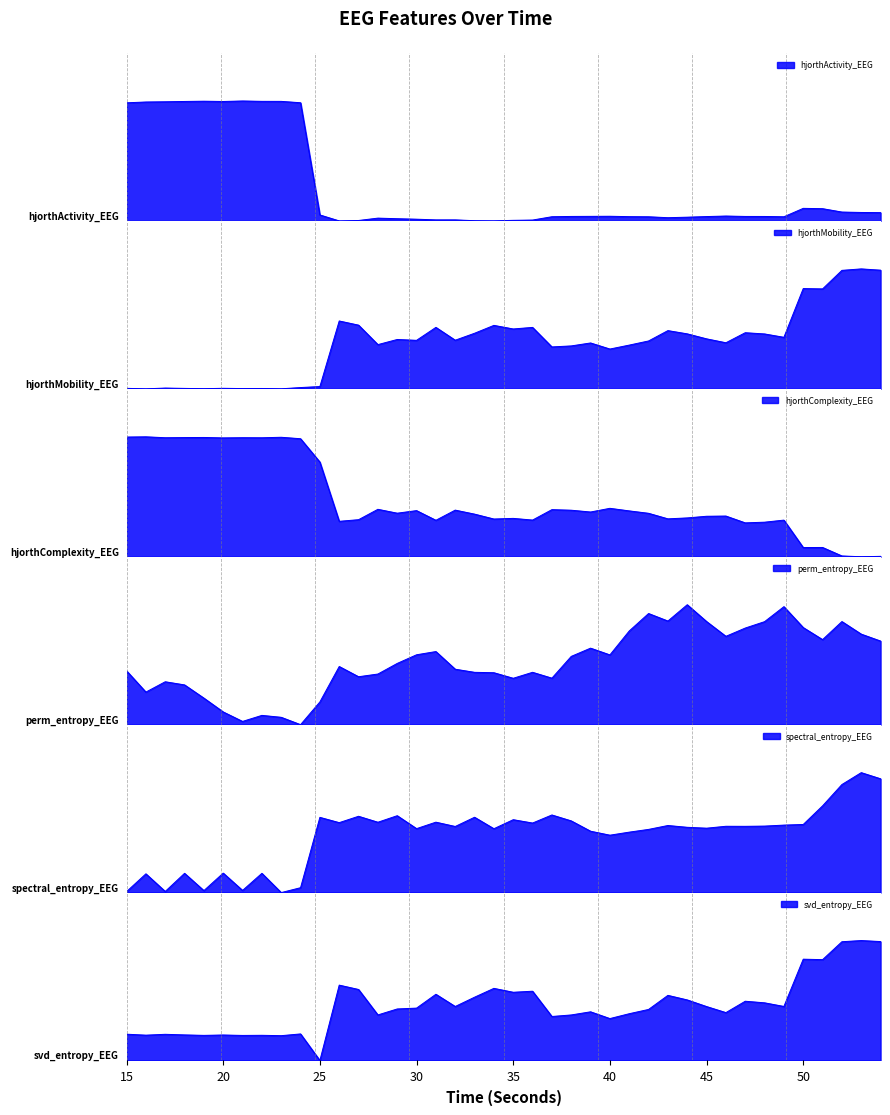

How many lines are shown in the chart?

6